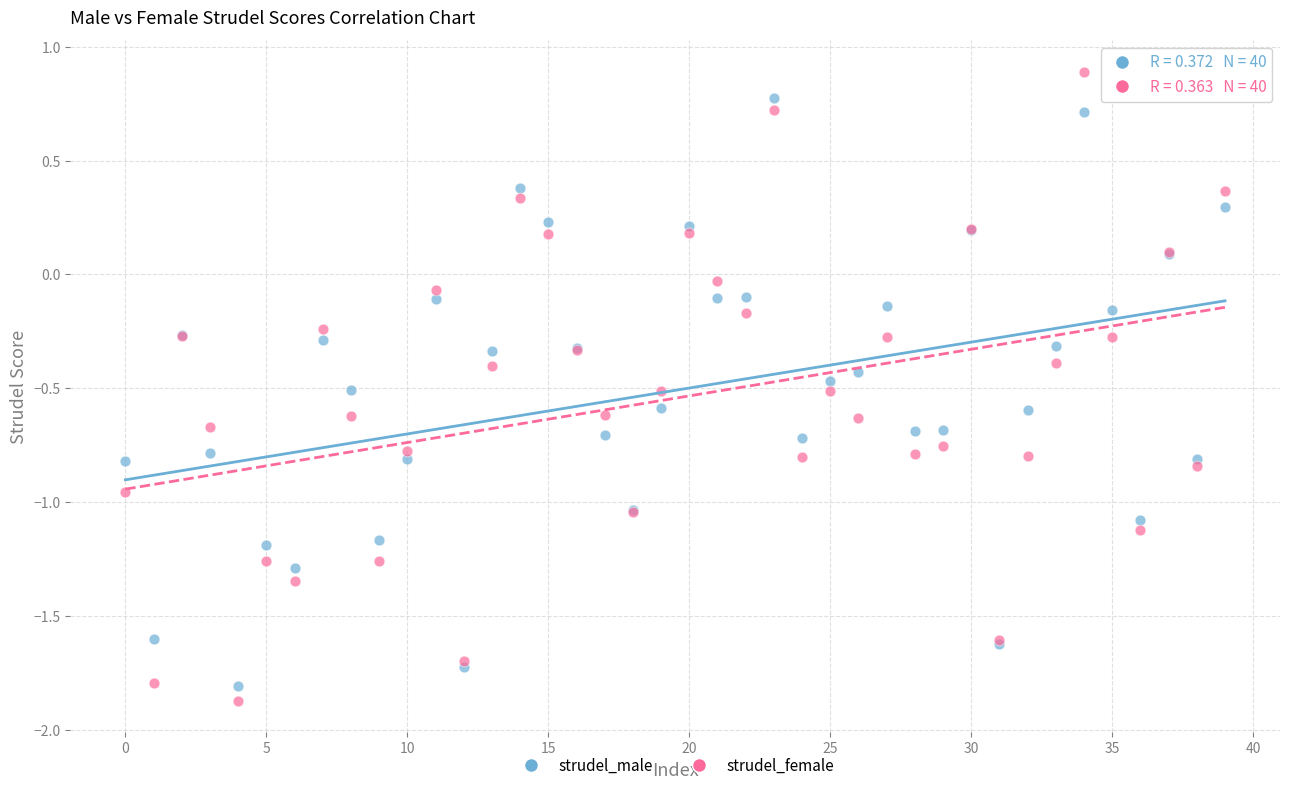

Which series has the largest Y range (max minus min)?

strudel_female